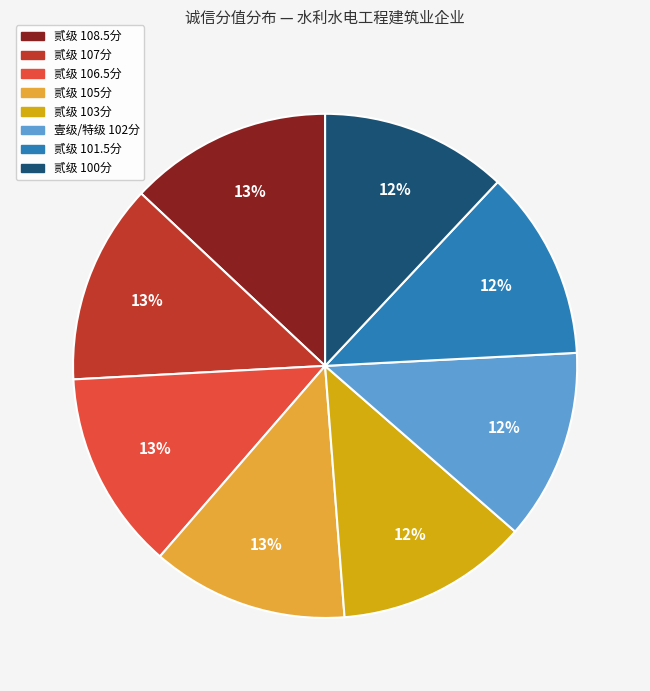

To the nearest percent, what is the average slice percentage?

12%